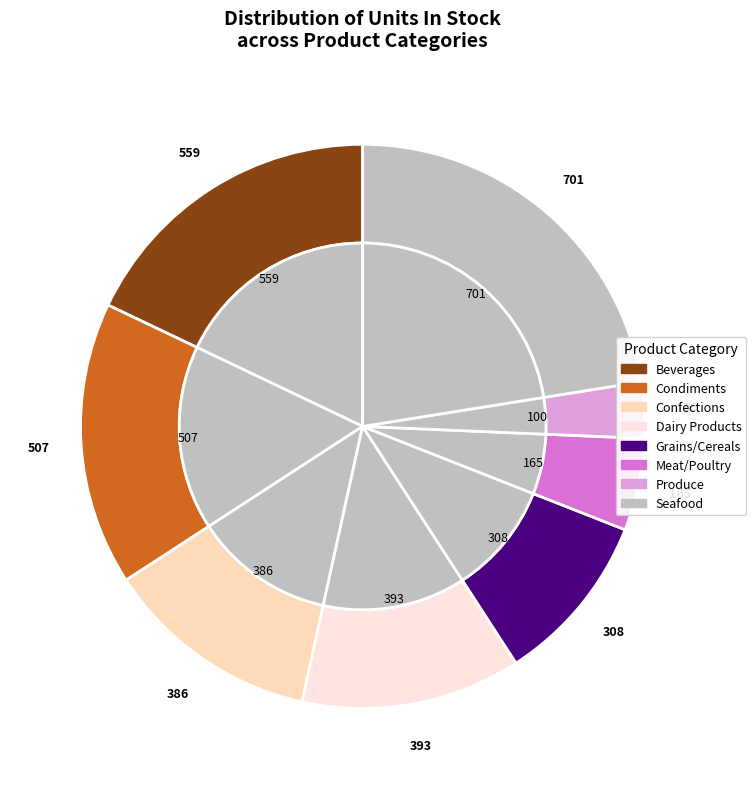

Does Dairy Products represent more than half of the total?

No